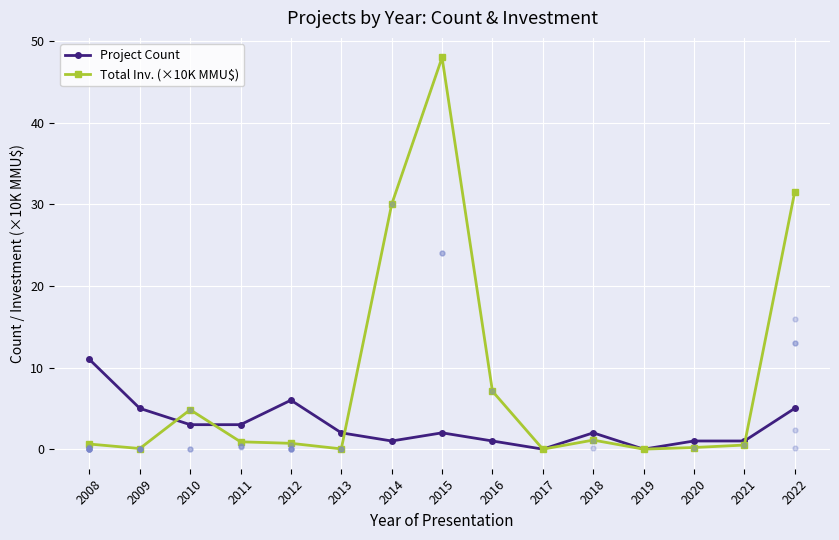

What is the total value across all series at 2021?

1.5